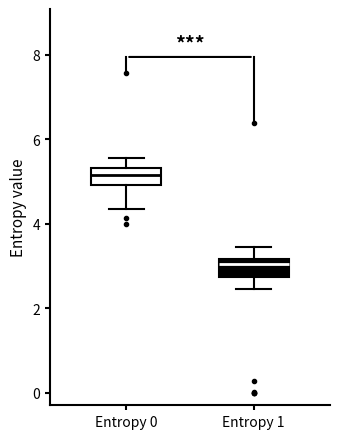

Where does the median line of the box for Entropy 1 sit on the y-axis? The values are not printed on the chart, so give them approximately, as read against the axis.

3.0